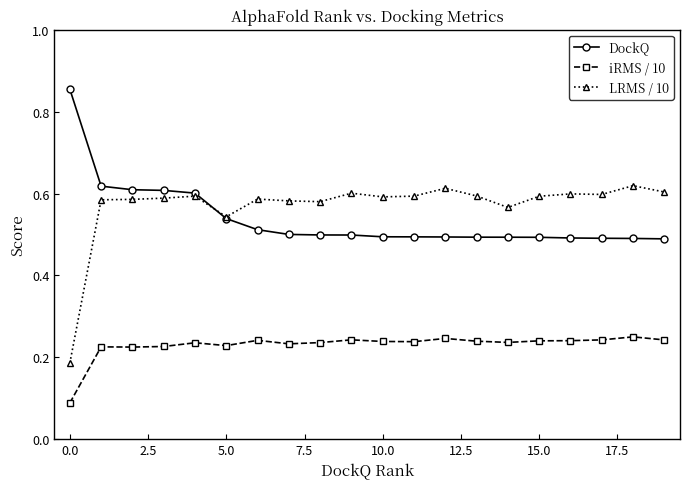

Is this an area chart (filled region under the line)?

No